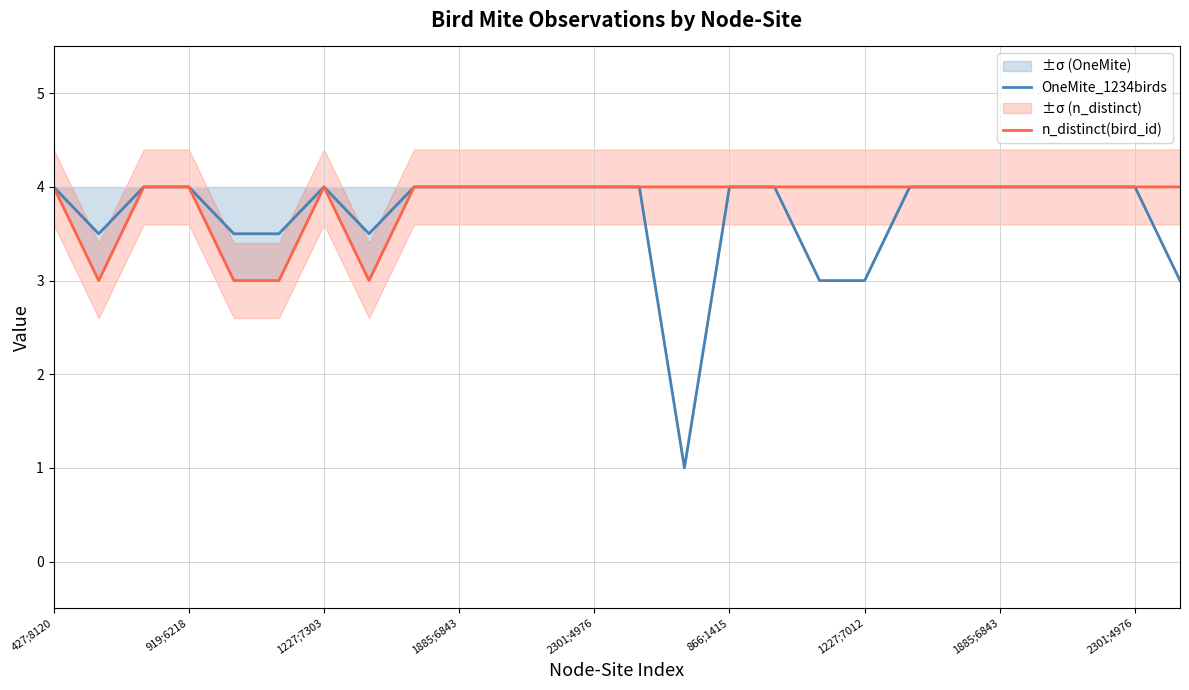

What is the lowest value of the n_distinct(bird_id) series?

3.0